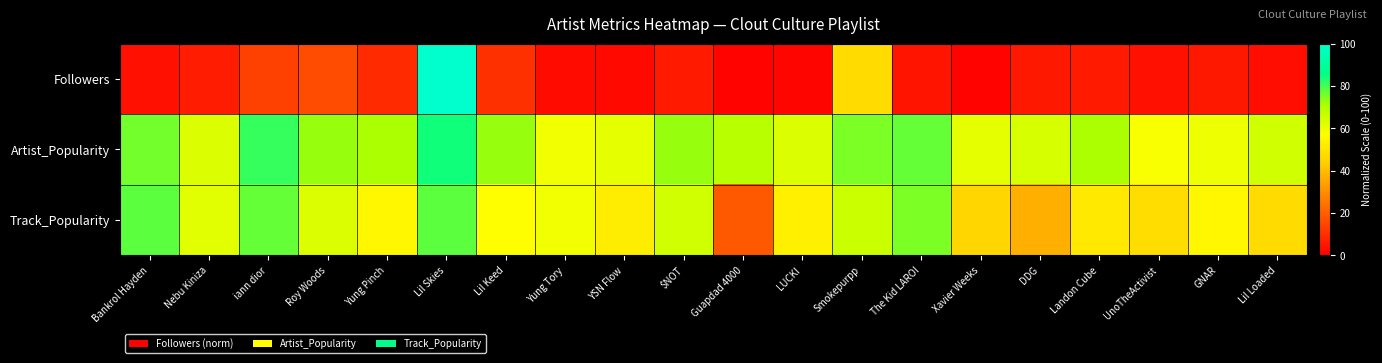

At how many categories does at least one series exceed 83?

1